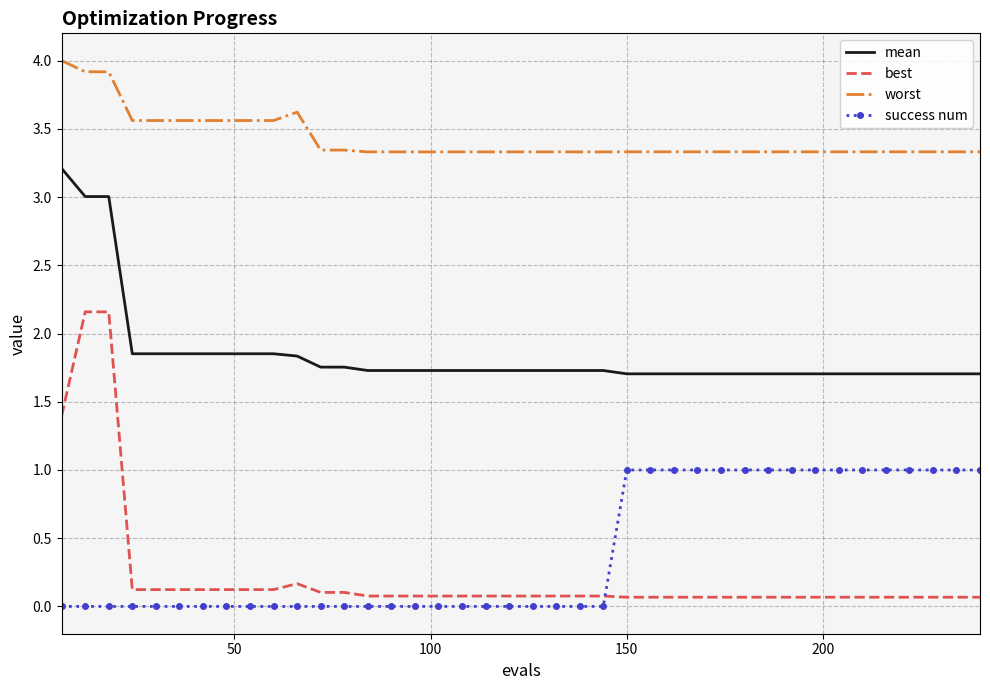

Which series has the largest total across all categories?

worst